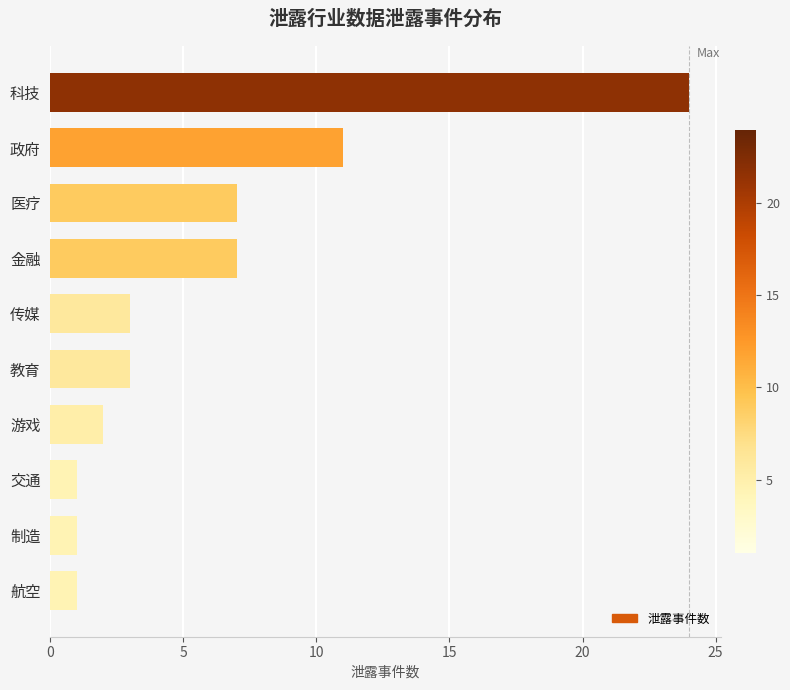

Are the bars horizontal?

Yes